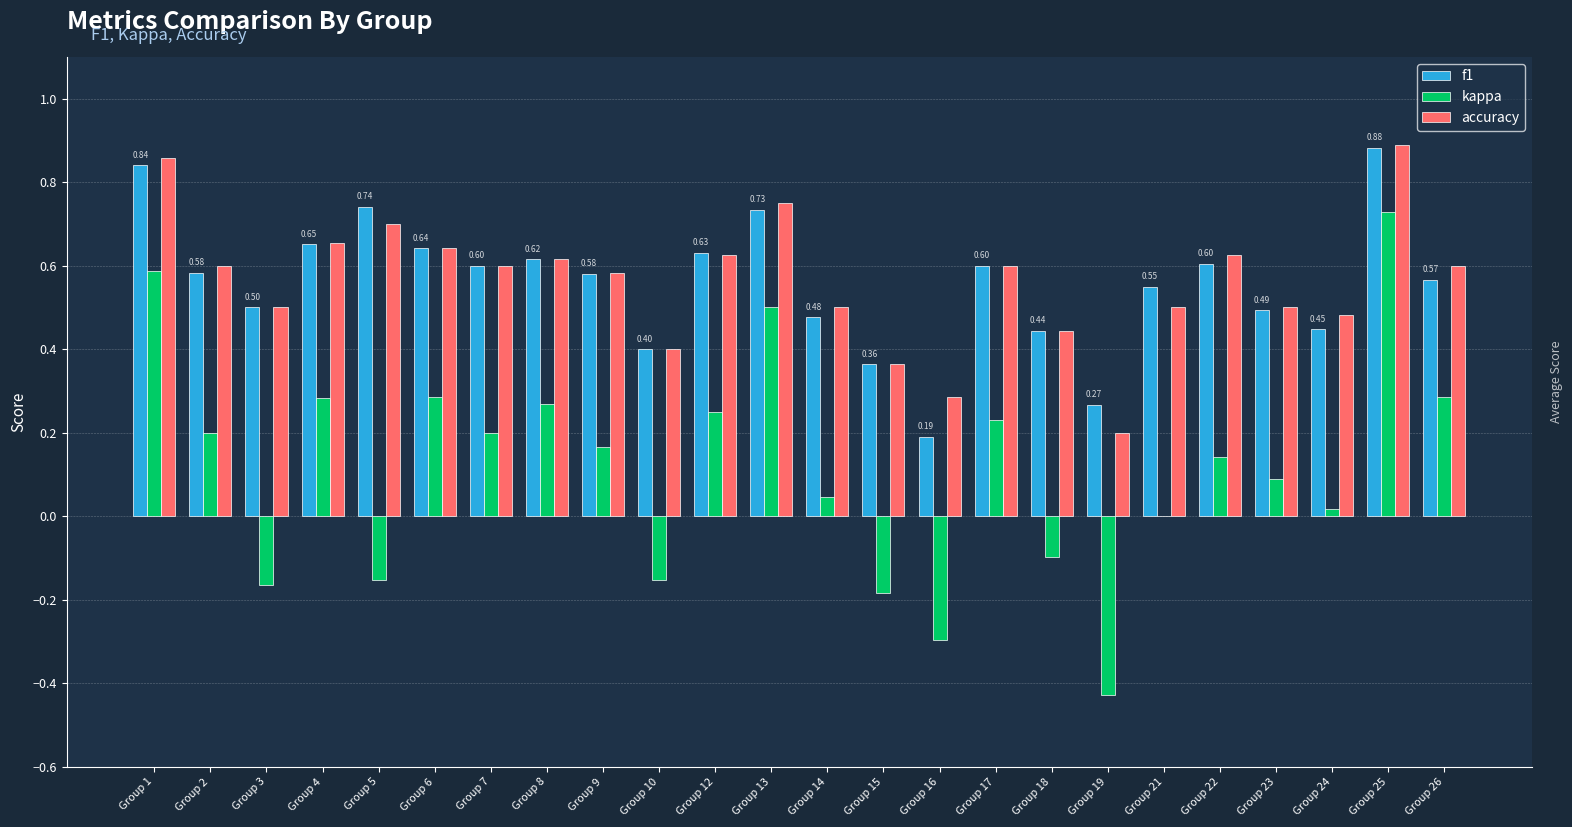

What is the sum of all f1 values?

13.4